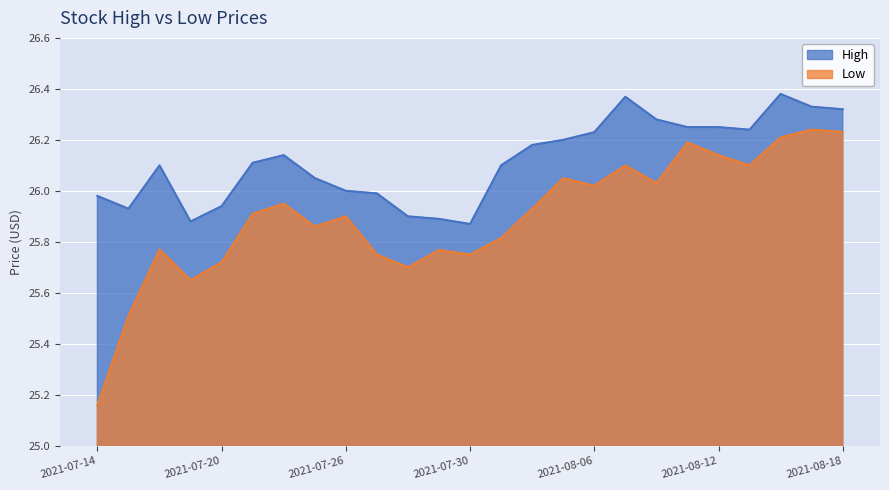

True or false: Low and High intersect in this chart.

False